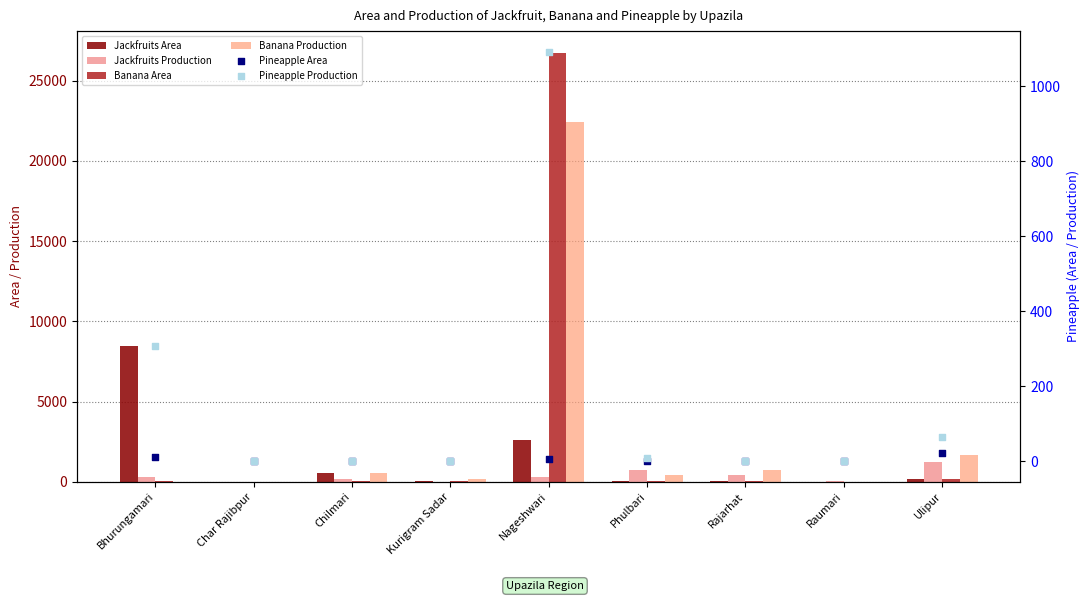

Is the value of Jackfruits Production at Nageshwari greater than the value of Pineapple Area at Ulipur?

Yes